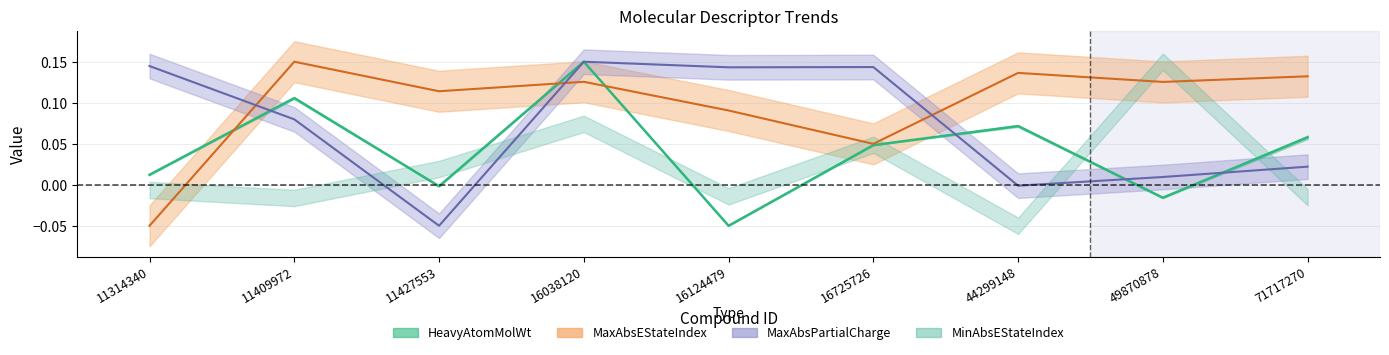

The value of MaxAbsPartialCharge at 44299148 is -0.0. True or false?

True